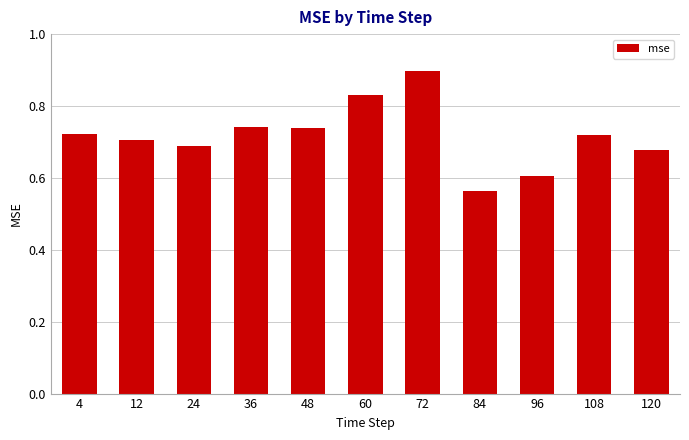

The value at 4 is 0.3. True or false?

False